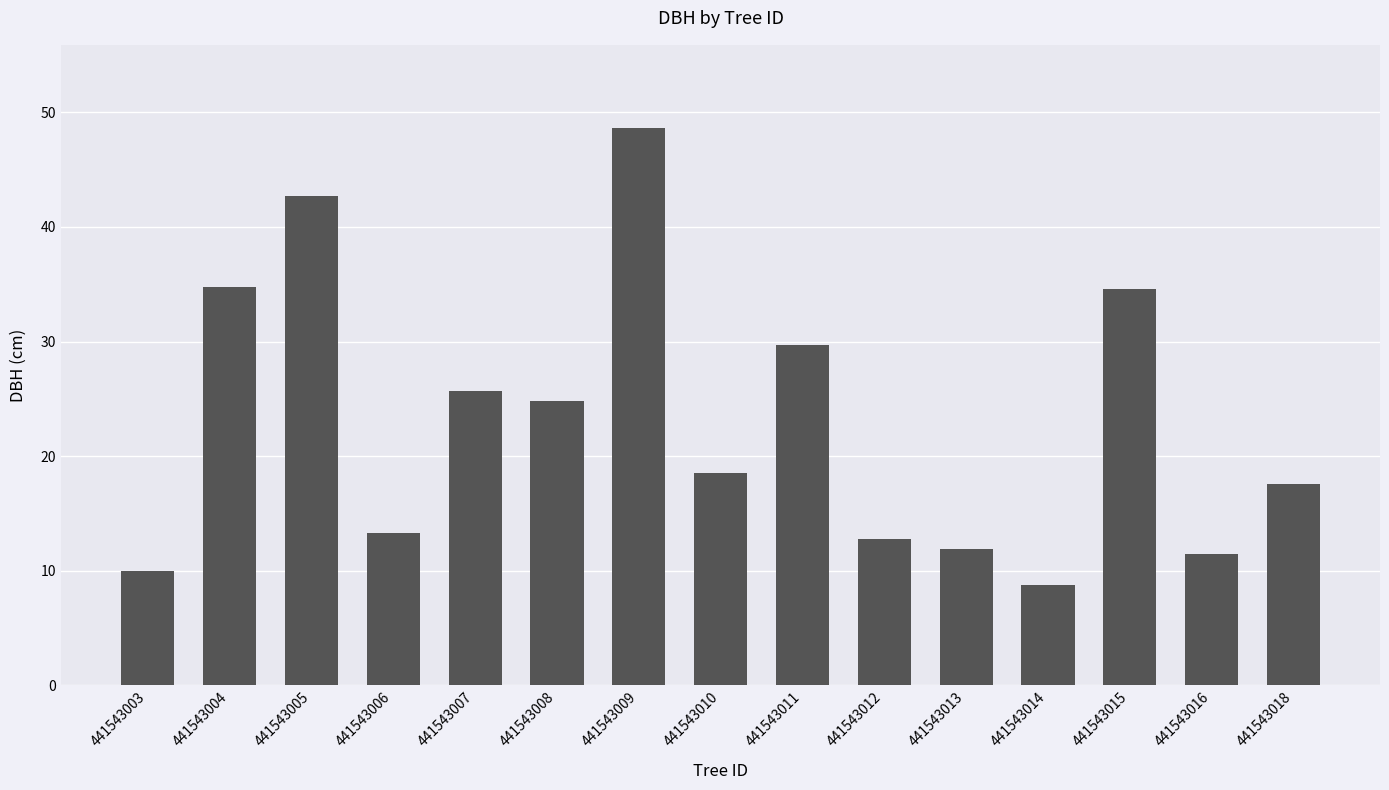

How many values exceed 18?

8